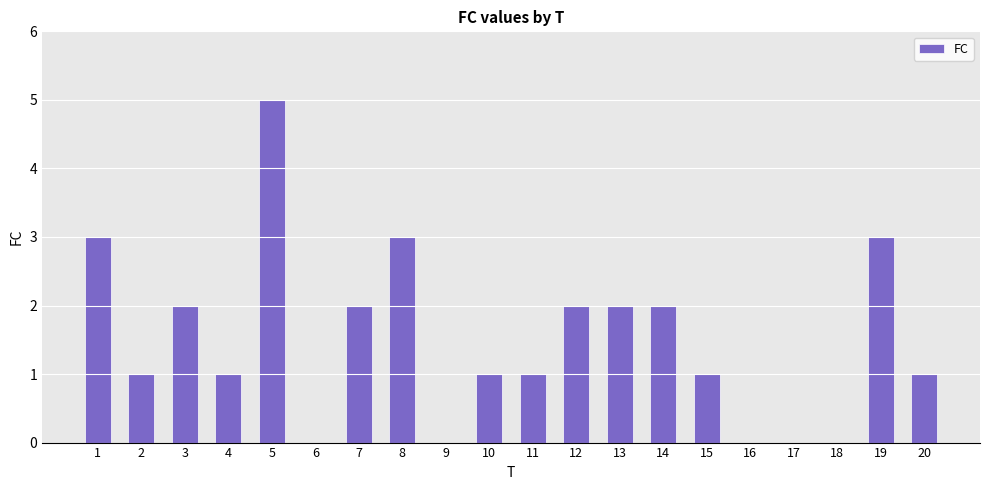

What is the ratio of the value at 8 to the value at 19?

1.0